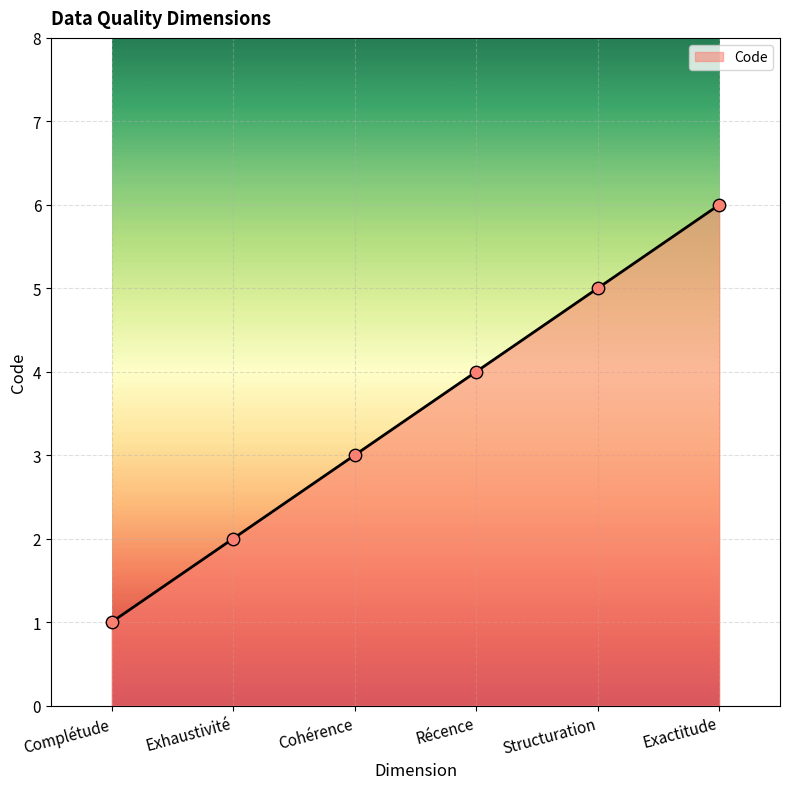

Between Complétude and Cohérence, which is larger?

Cohérence